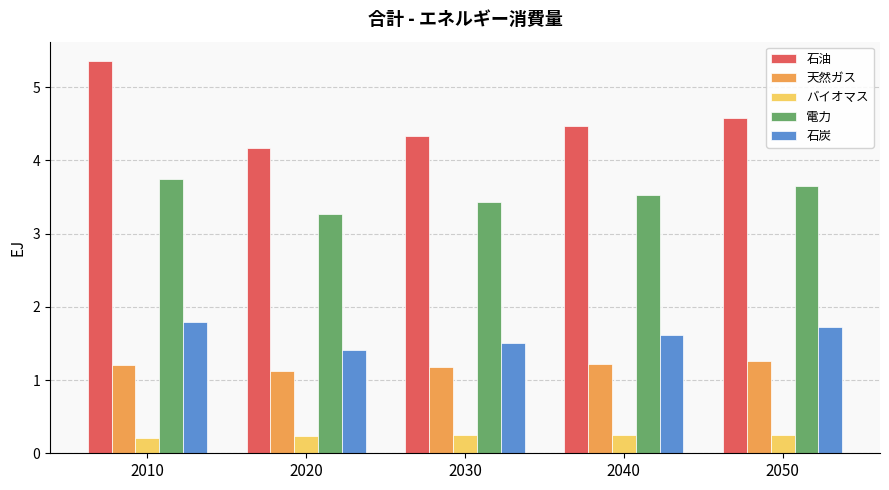

What is the difference between the 石油 values at 2030 and 2010?

1.0